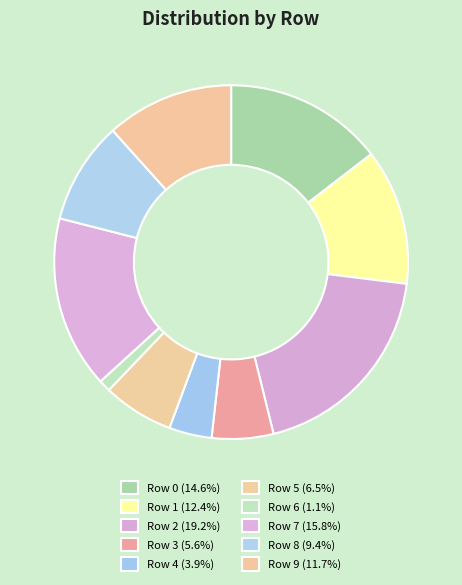

How many segments does this pie chart have?

10